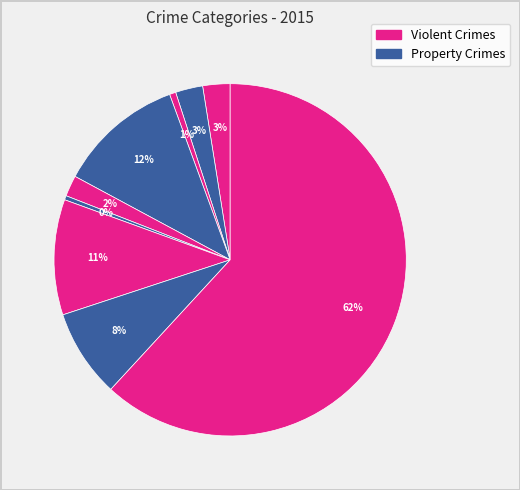

Count the number of slices in the pie.

9